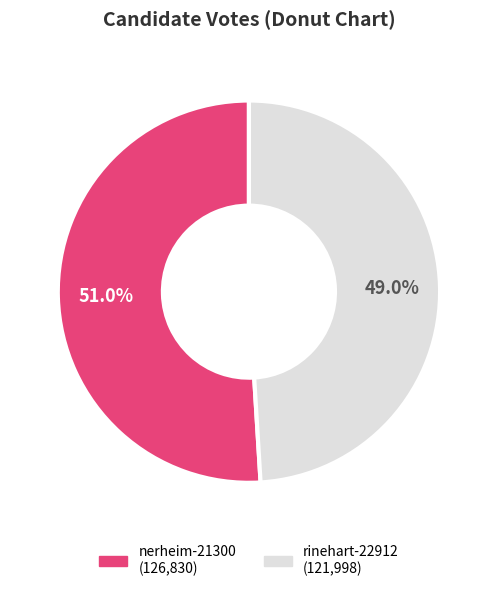

Is it true that nerheim-21300 is 51% of the pie?

True